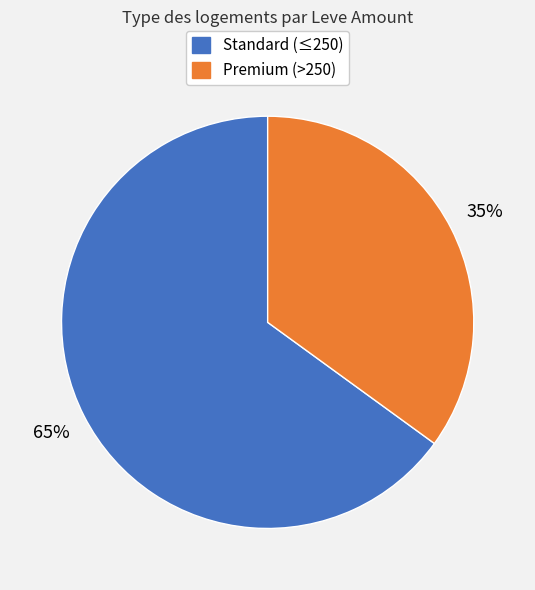

To the nearest percent, what is the average slice percentage?

50%